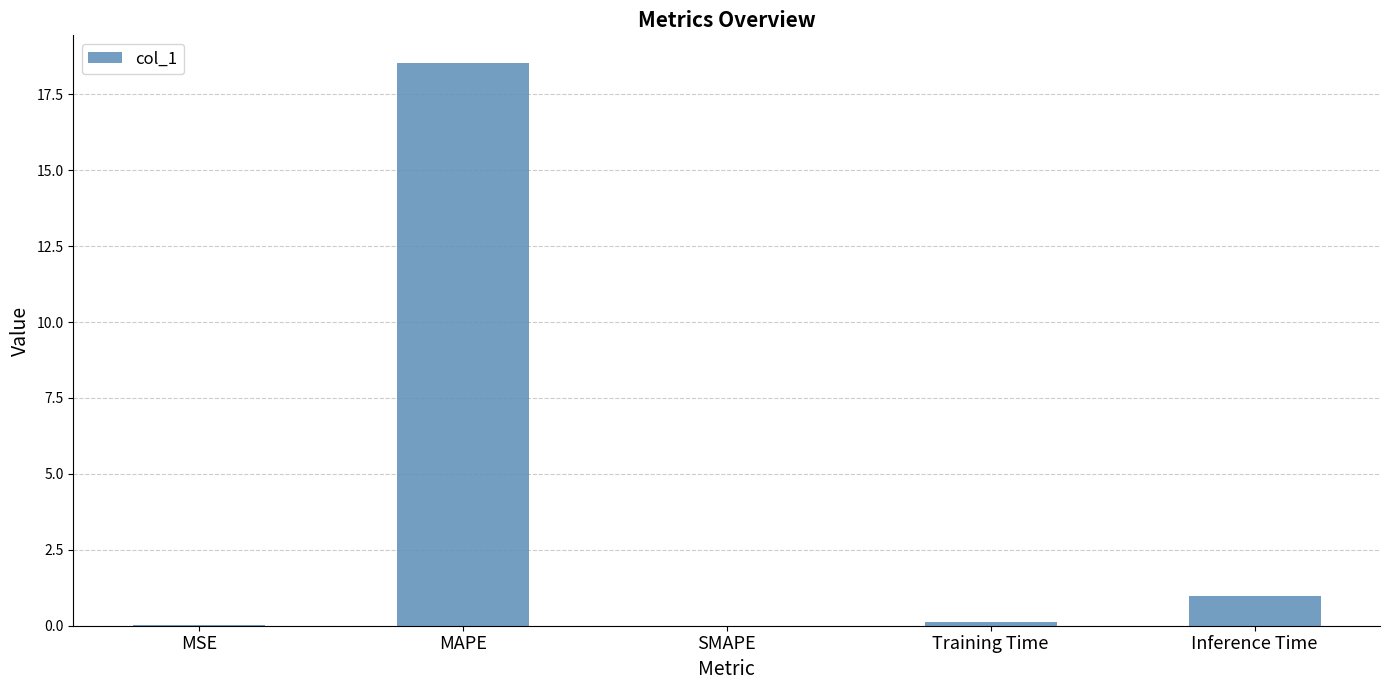

Where is the data nearest to the value 9?

Inference Time